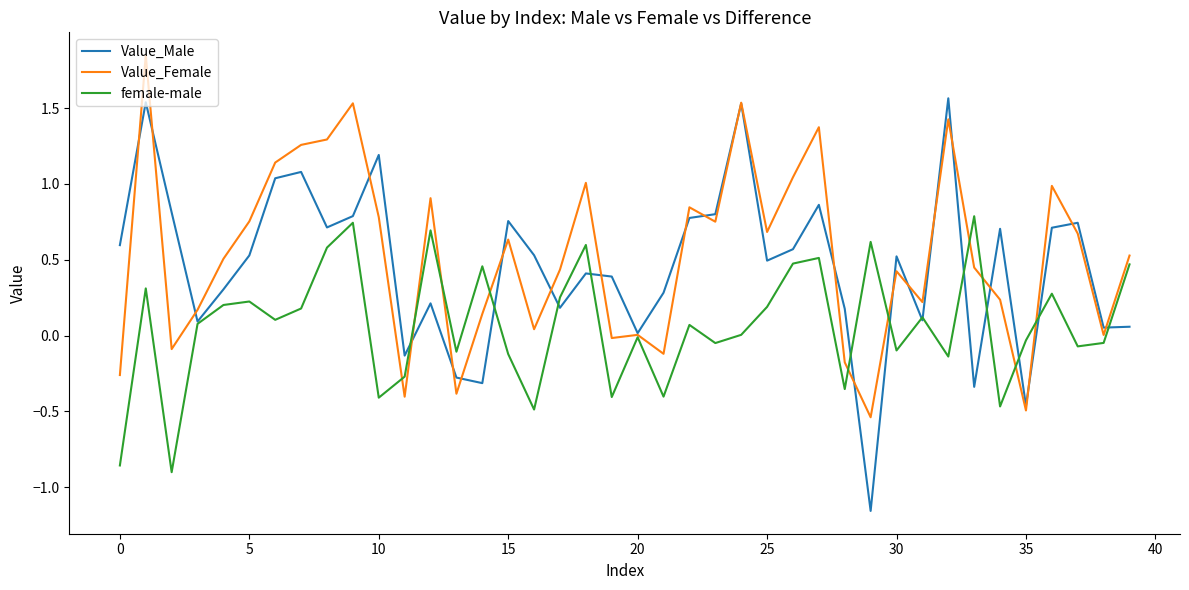

After their last crossing, which series has the higher values: female-male or Value_Female?

Value_Female